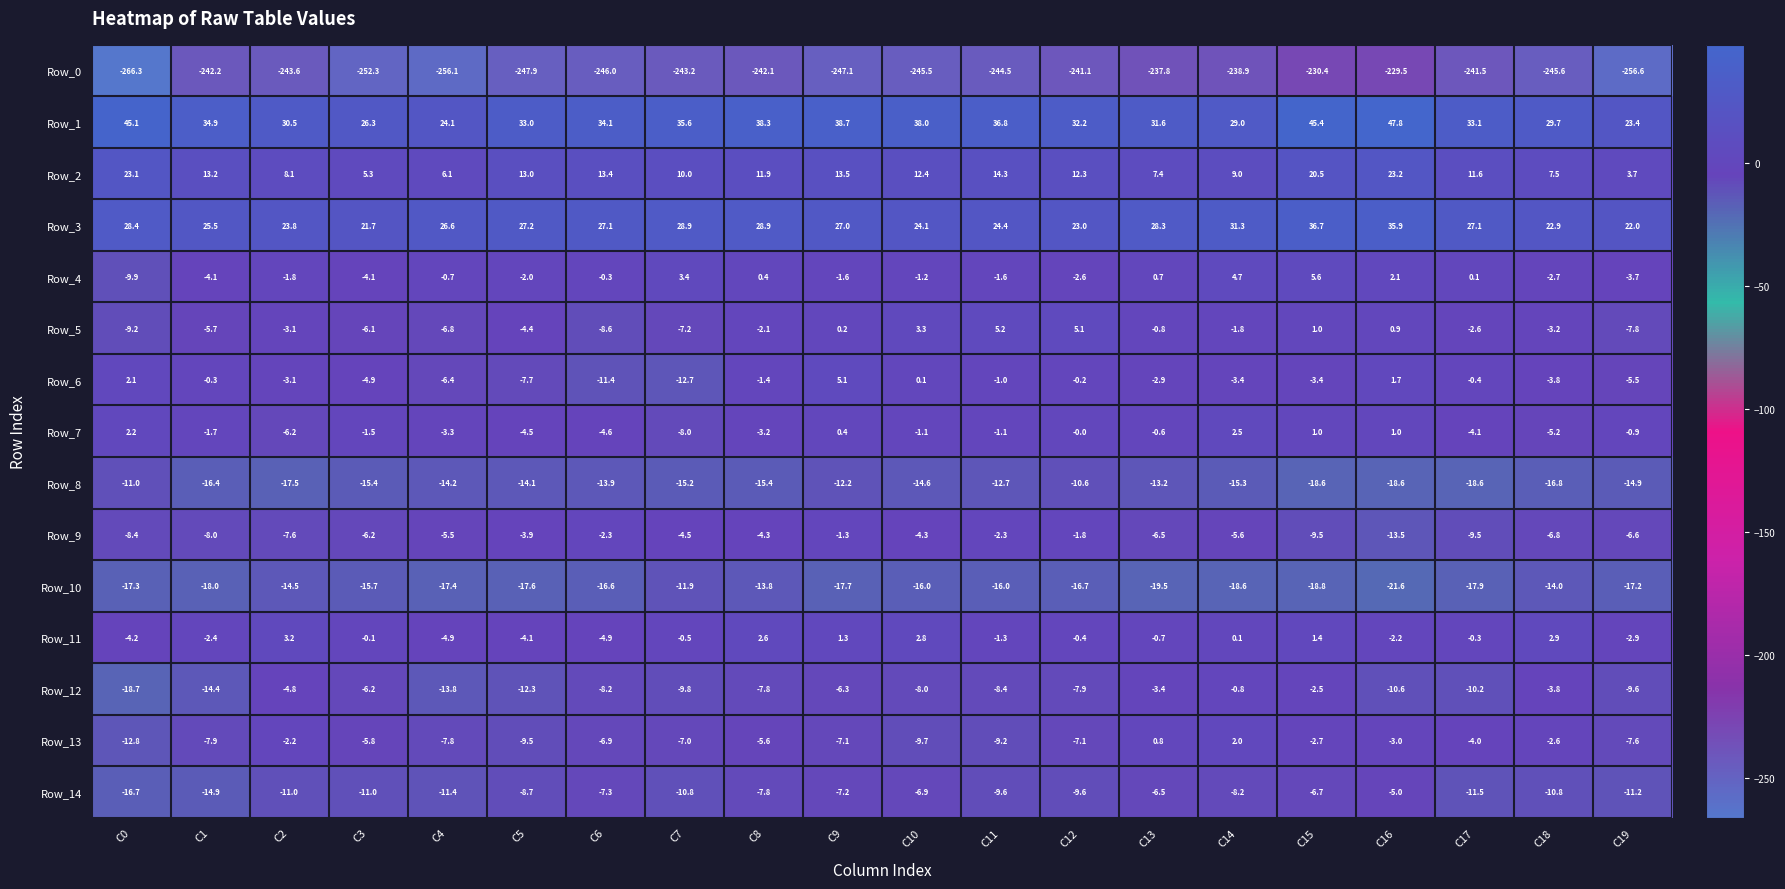

True or false: Row_3 has a value of 45.1 at C1.

False